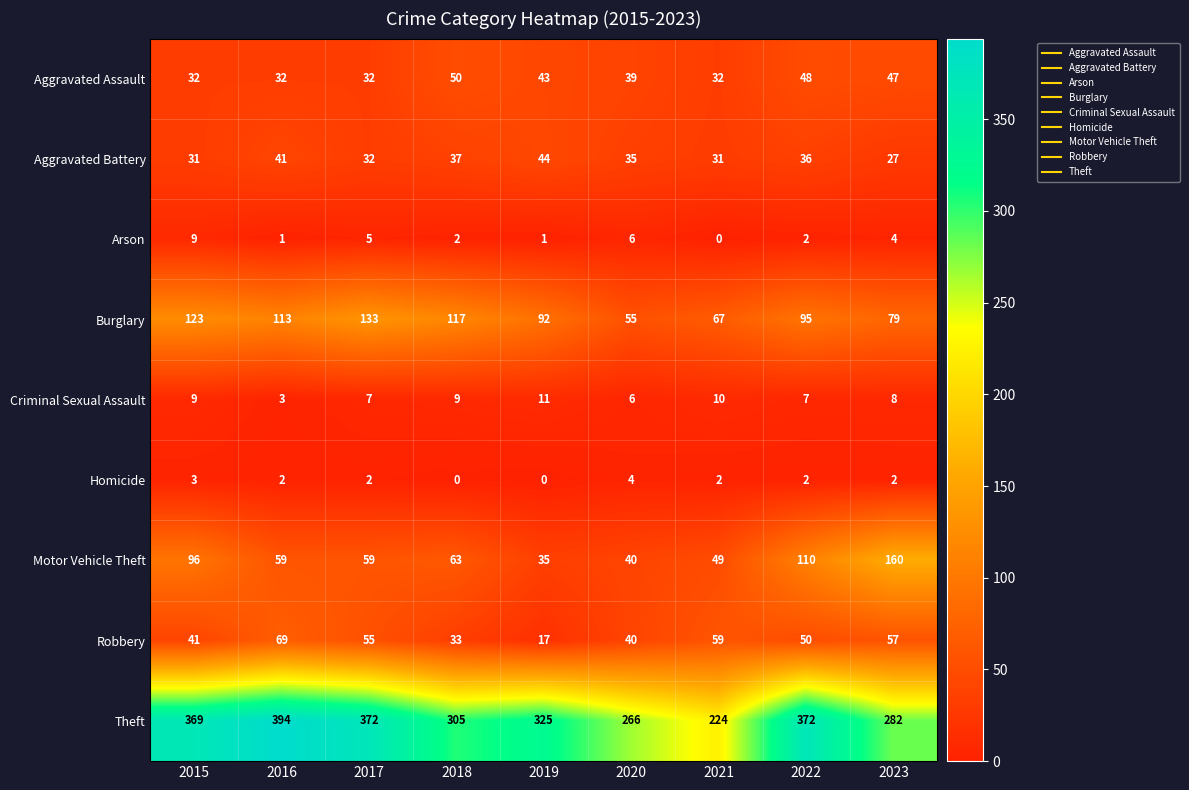

How many positive values does the Homicide series have?

7